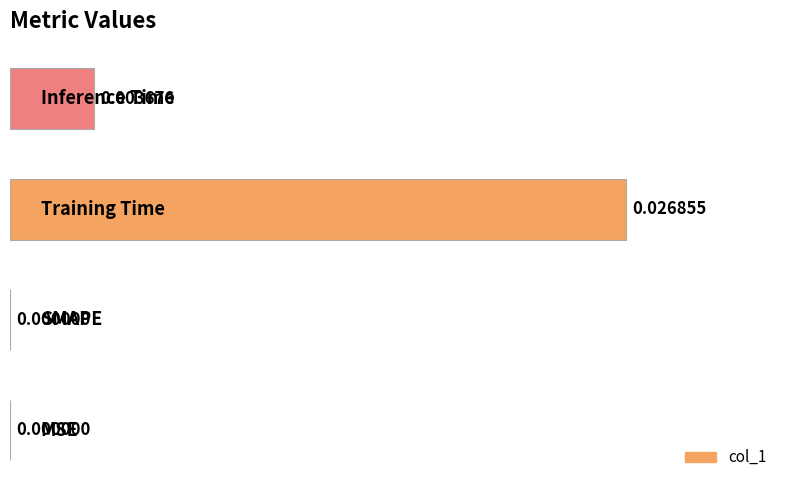

How many values are above zero?

2